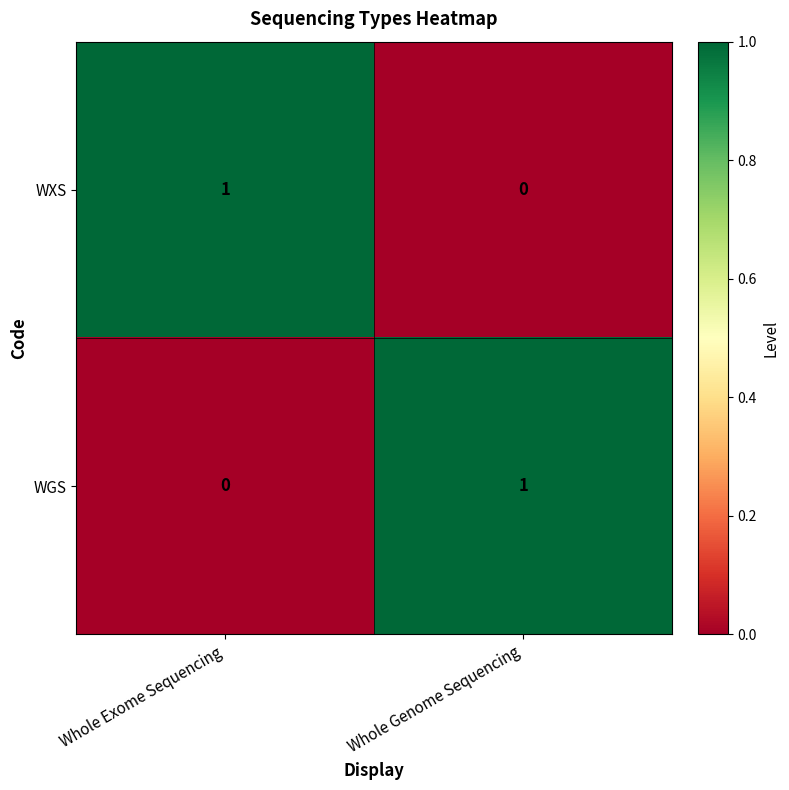

Count the number of data series in this chart.

2